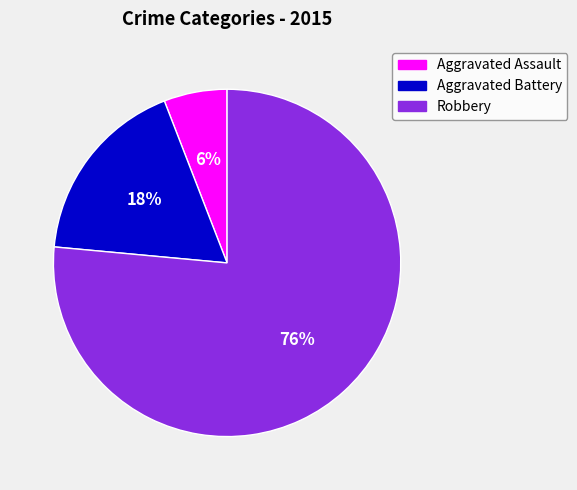

To the nearest percent, what is the average slice percentage?

33%